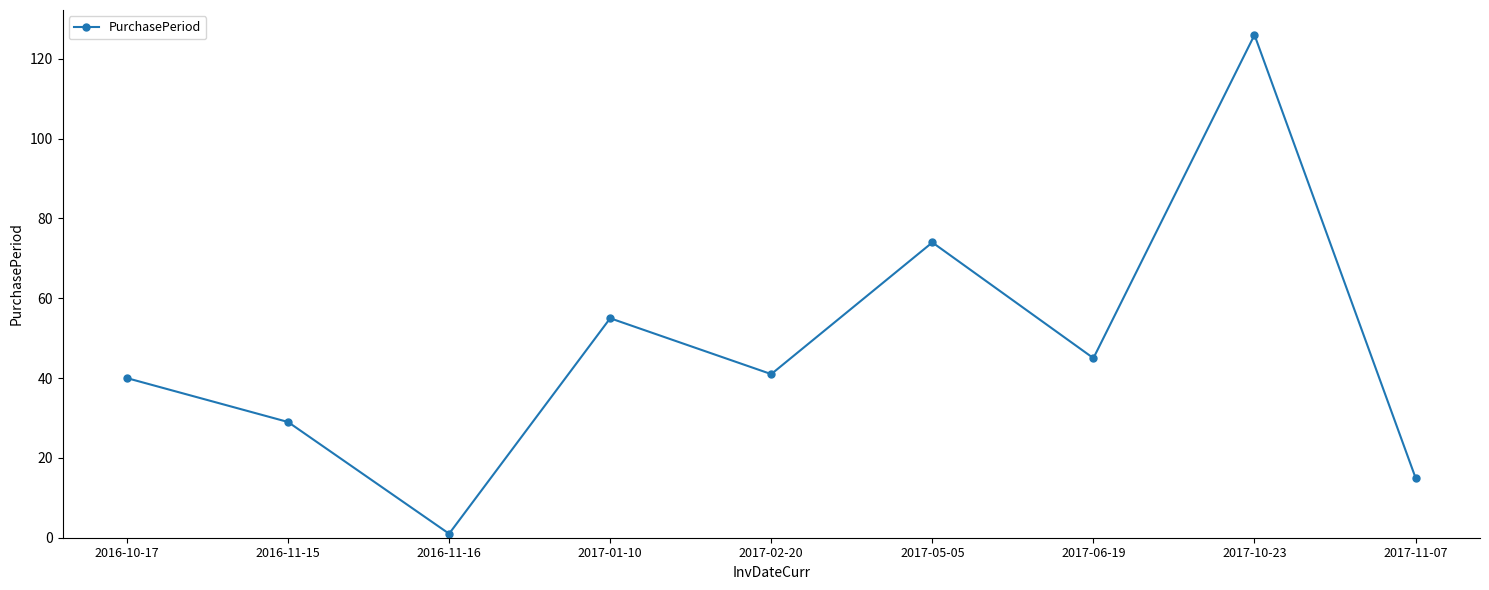

What is the difference between the maximum and second lowest values?

111